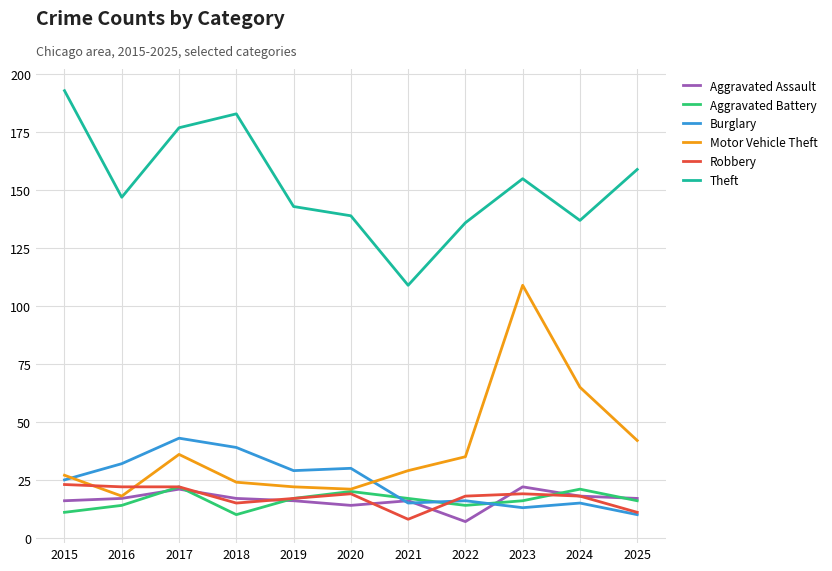

What is the difference between the highest and lowest values at 2024?

122